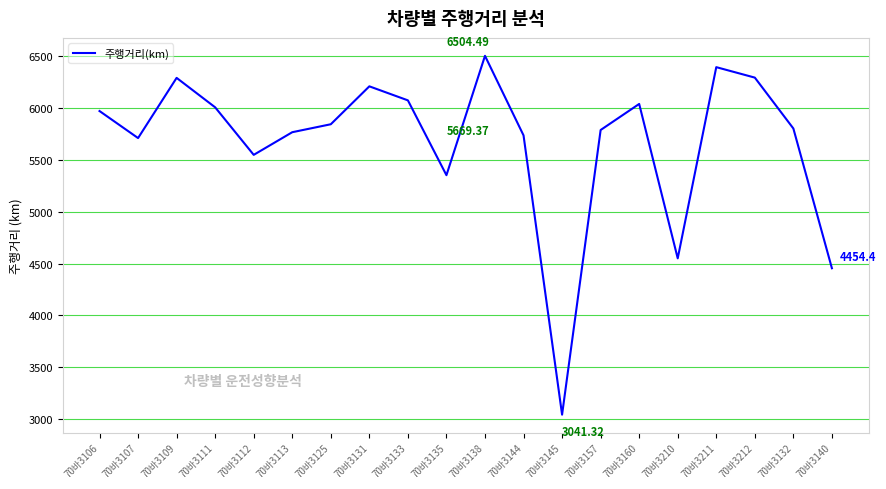

What is the difference between the maximum and minimum values?

3463.2